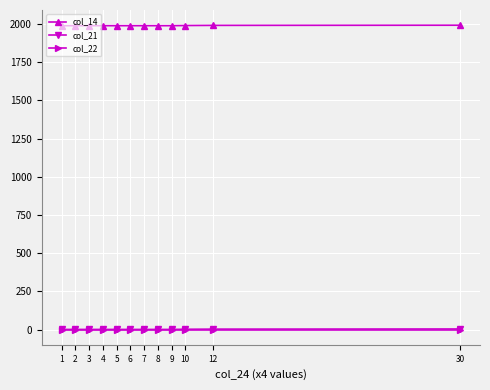

How many values in the col_14 series exceed 1988?

3